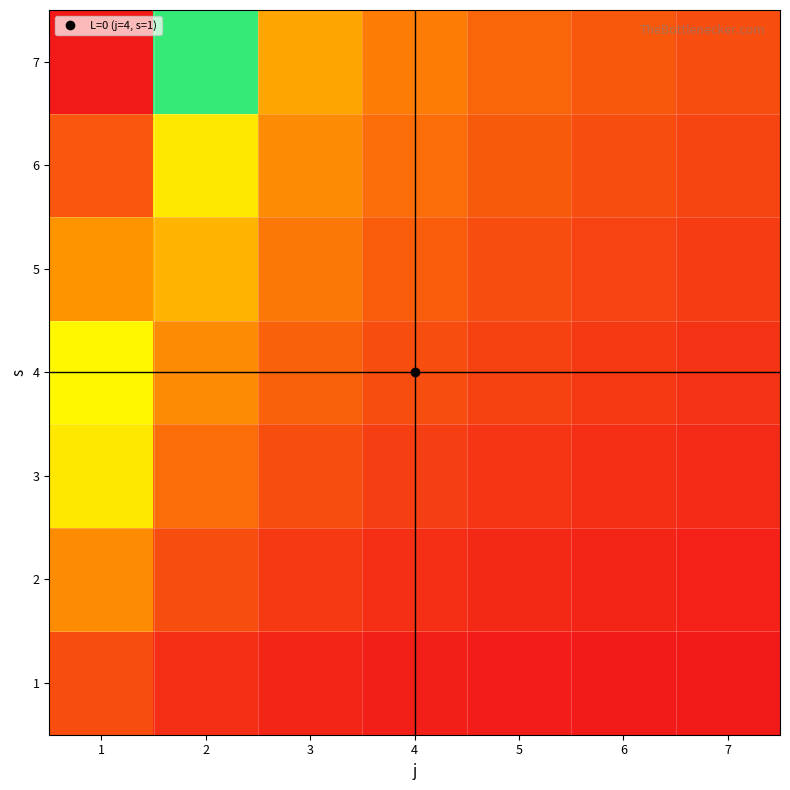

Reading left to right, list all the values displayed in this chart.

1: 1=0.1	2=0.1	3=0.0	4=0.0	5=0.0	6=0.0	7=0.0
2: 1=0.3	2=0.1	3=0.1	4=0.1	5=0.0	6=0.0	7=0.0
3: 1=0.4	2=0.2	3=0.1	4=0.1	5=0.1	6=0.1	7=0.0
4: 1=0.6	2=0.3	3=0.2	4=0.1	5=0.1	6=0.1	7=0.1
5: 1=0.7	2=0.3	3=0.2	4=0.2	5=0.1	6=0.1	7=0.1
6: 1=0.9	2=0.4	3=0.3	4=0.2	5=0.2	6=0.1	7=0.1
7: 1=1.0	2=0.5	3=0.3	4=0.2	5=0.2	6=0.1	7=0.1